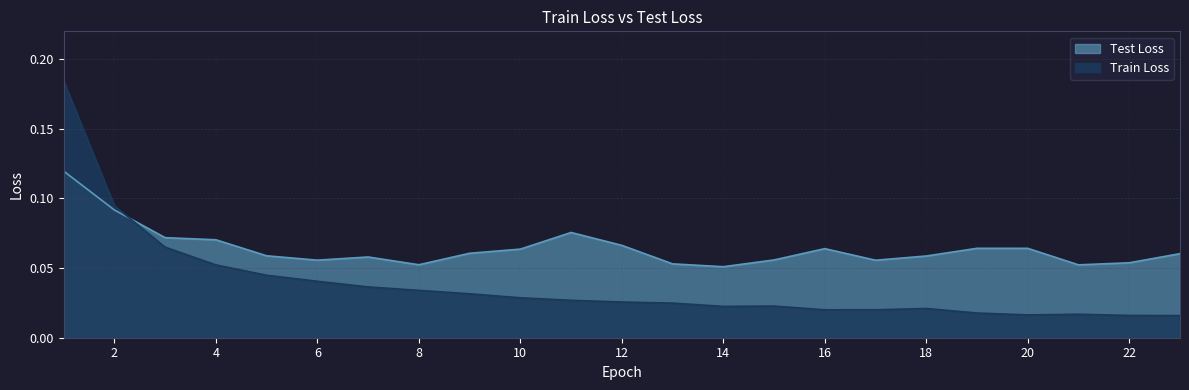

Where is the first local maximum for Test Loss?

7